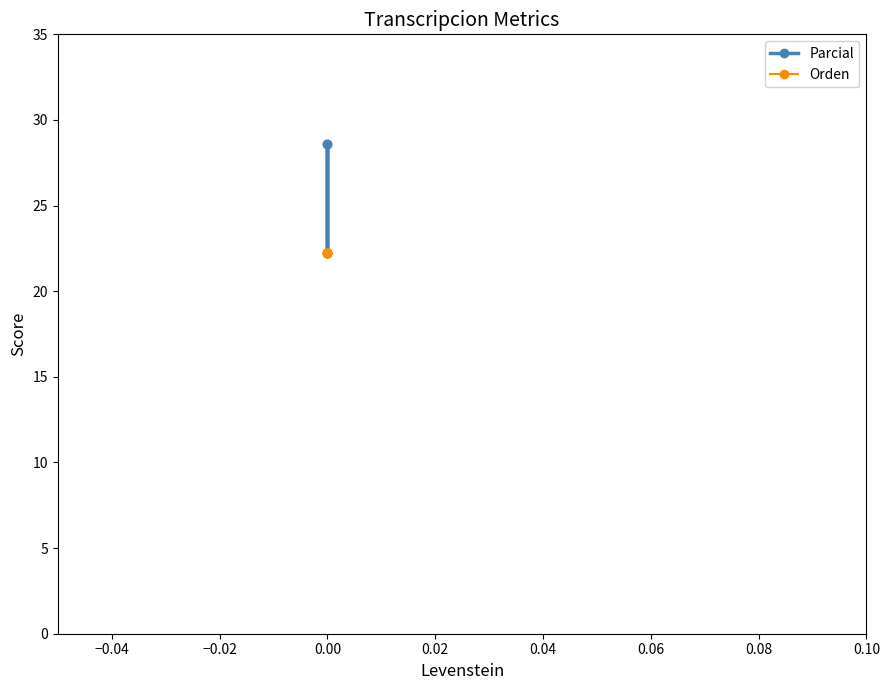

Is the value of Parcial at 0.00 greater than the value of Orden at 0.00?

No